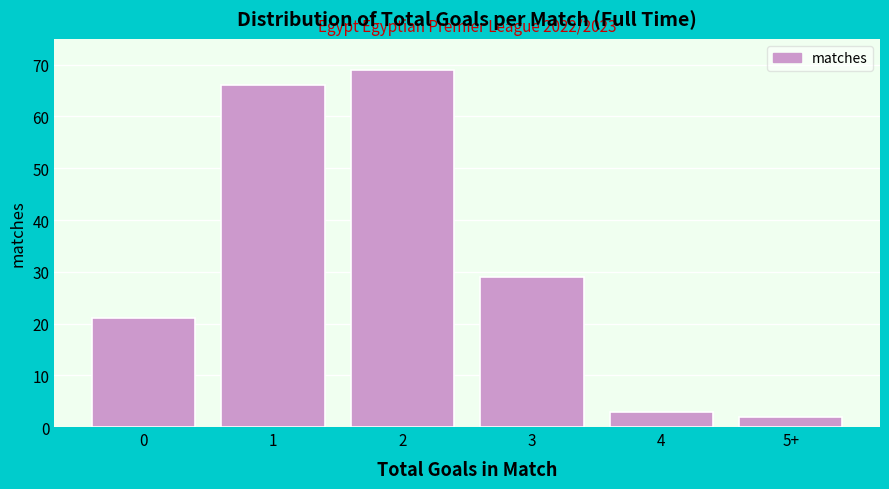

Reading left to right, what are all the values shown in this chart?

21	66	69	29	3	2